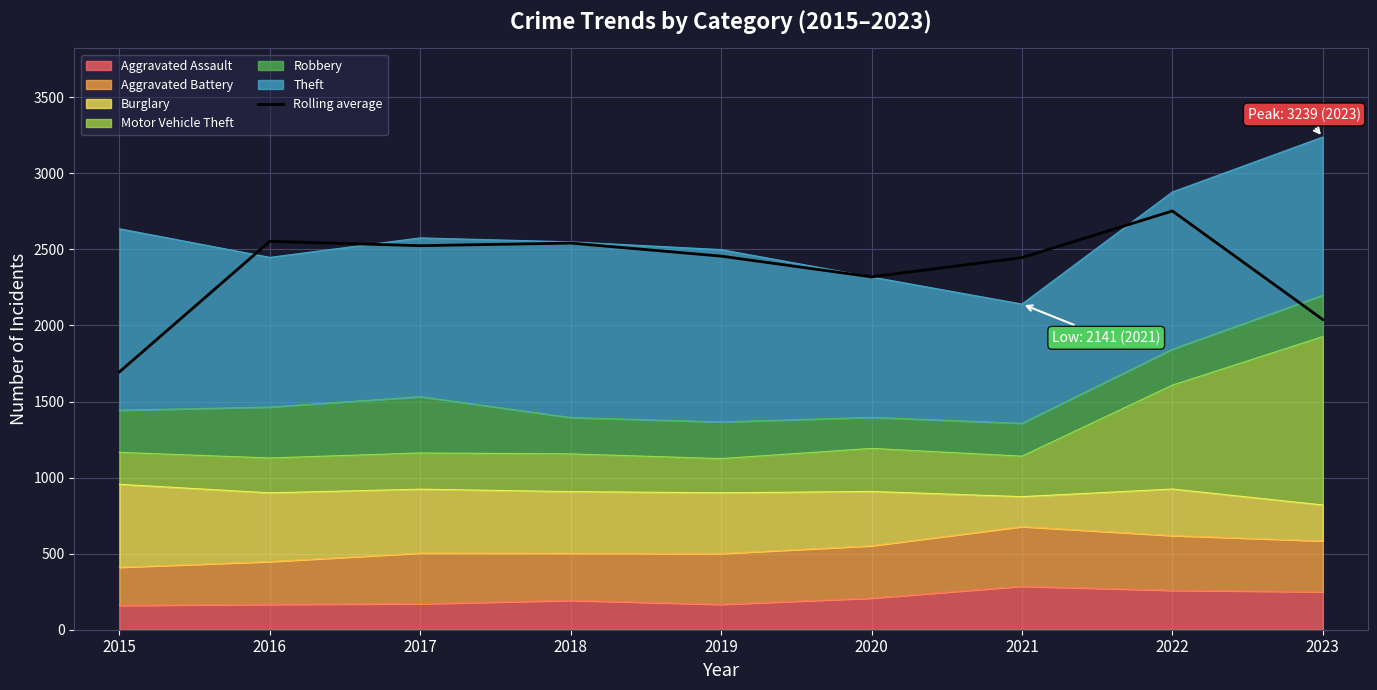

Reading left to right, list all the values displayed in this chart.

1694.7	2553.3	2524.7	2541.7	2456.0	2319.7	2446.0	2752.7	2039.0